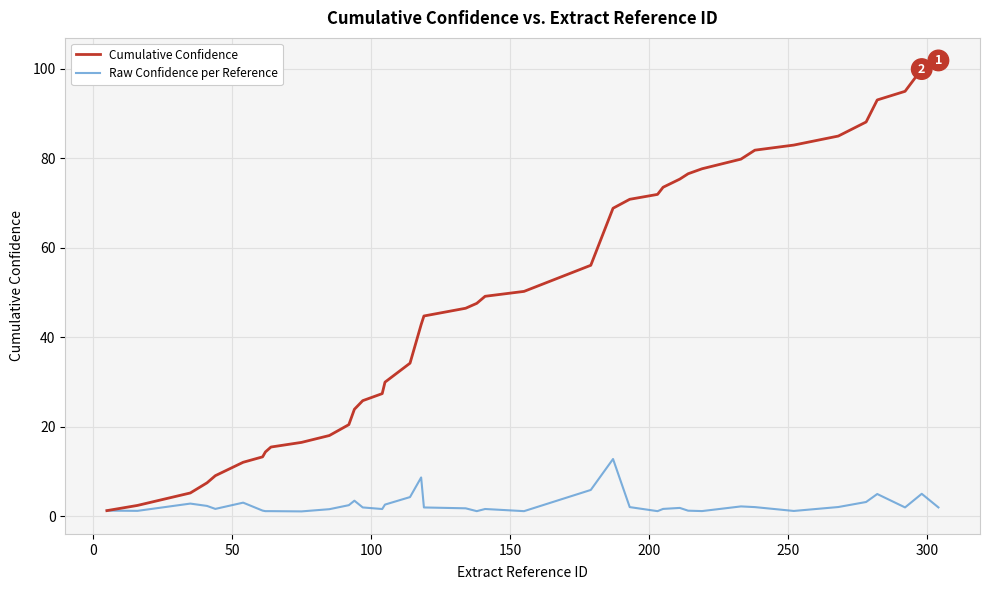

What are all the series names shown in the legend?

Cumulative Confidence, Raw Confidence per Reference